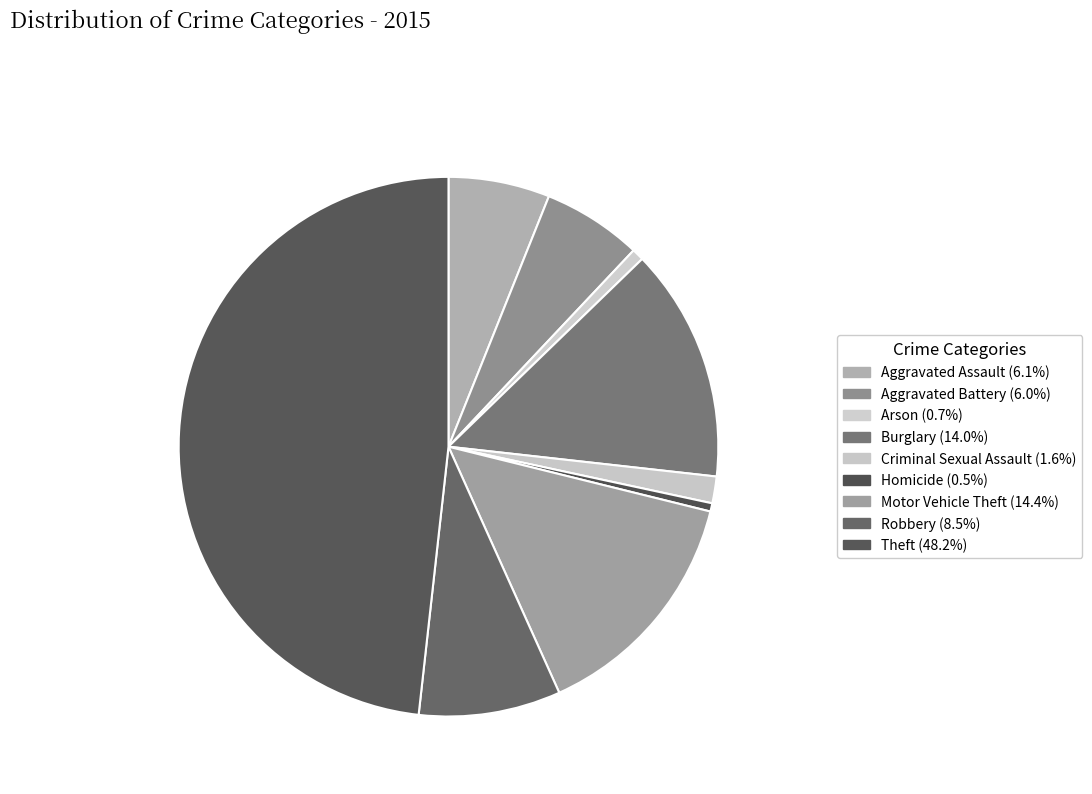

True or false: Motor Vehicle Theft accounts for 1% of the total.

False